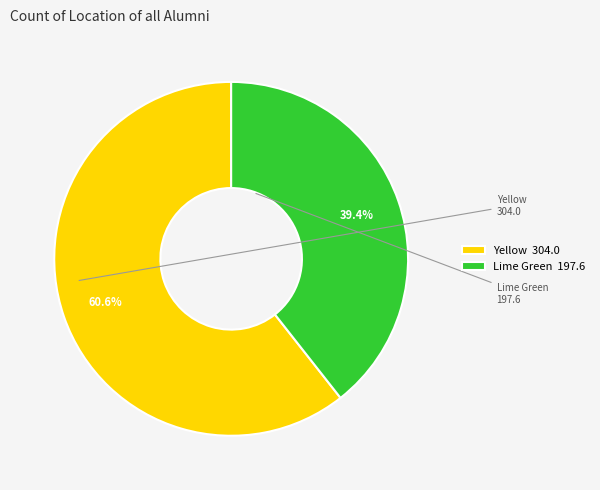

How many slices are in this pie chart?

2